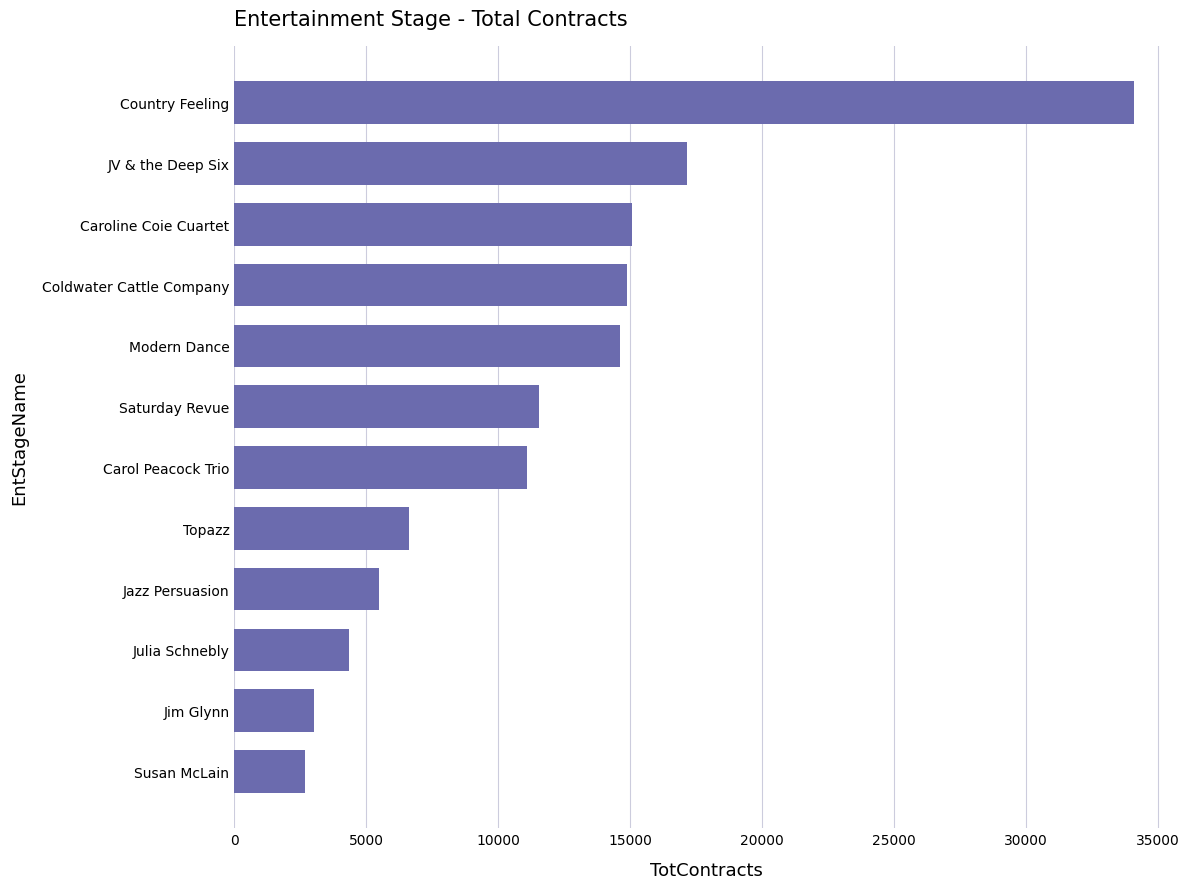

Reading bottom to top, what are all the values shown in this chart?

Susan McLain=2670	Jim Glynn=3030	Julia Schnebly=4345	Jazz Persuasion=5480	Topazz=6620	Carol Peacock Trio=11080	Saturday Revue=11550	Modern Dance=14600	Coldwater Cattle Company=14875	Caroline Coie Cuartet=15070	JV & the Deep Six=17150	Country Feeling=34080